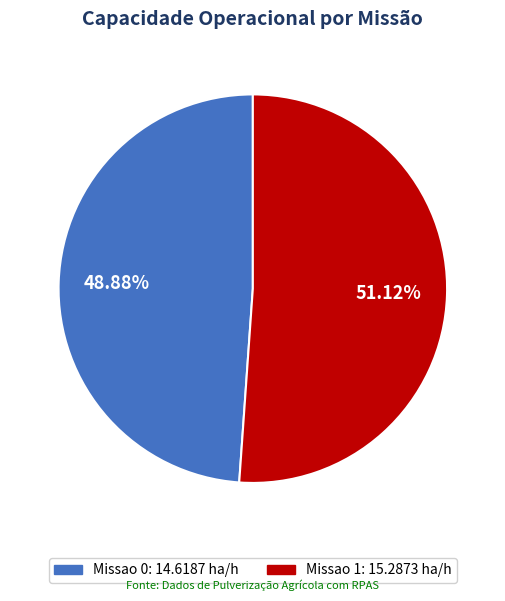

Rank the categories by value from highest to lowest.

Missao 1, Missao 0